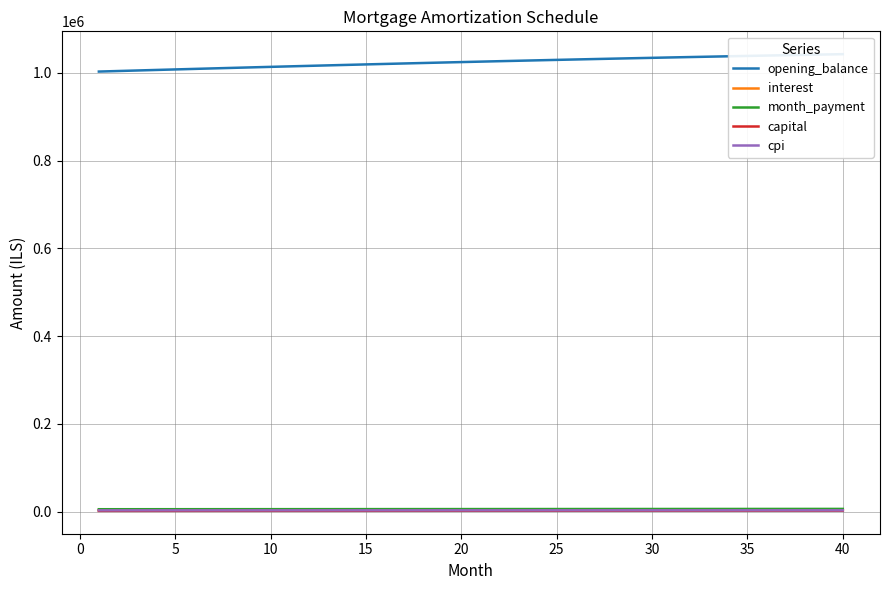

Reading left to right, what are all the values shown in this chart?

opening_balance: 1003166.7	1004396.8	1005617.4	1006828.3	1008029.3	1009220.4	1010401.4	1011572.1	1012732.5	1013882.4	1015021.8	1016150.3	1017268.0	1018374.7	1019470.2	1020554.5	1021627.3	1022688.6	1023738.1	1024775.9	1025801.6	1026815.2	1027816.5	1028805.5	1029781.8	1030745.4	1031696.2	1032633.9	1033558.5	1034469.8	1035367.6	1036251.7	1037122.1	1037978.5	1038820.8	1039648.8	1040462.4	1041261.4	1042045.6	1042814.9
interest: 3761.9	3766.5	3771.1	3775.6	3780.1	3784.6	3789.0	3793.4	3797.8	3802.1	3806.3	3810.6	3814.8	3818.9	3823.0	3827.1	3831.1	3835.1	3839.0	3842.9	3846.8	3850.6	3854.3	3858.0	3861.7	3865.3	3868.9	3872.4	3875.8	3879.3	3882.6	3885.9	3889.2	3892.4	3895.6	3898.7	3901.7	3904.7	3907.7	3910.6
month_payment: 5702.2	5720.3	5738.4	5756.6	5774.8	5793.1	5811.4	5829.9	5848.3	5866.8	5885.4	5904.1	5922.8	5941.5	5960.3	5979.2	5998.1	6017.1	6036.2	6055.3	6074.5	6093.7	6113.0	6132.4	6151.8	6171.2	6190.8	6210.4	6230.1	6249.8	6269.6	6289.4	6309.4	6329.3	6349.4	6369.5	6389.7	6409.9	6430.2	6450.6
capital: 1940.4	1953.8	1967.3	1981.0	1994.7	2008.5	2022.5	2036.5	2050.6	2064.8	2079.1	2093.5	2108.0	2122.6	2137.3	2152.1	2167.0	2182.0	2197.2	2212.4	2227.7	2243.1	2258.7	2274.3	2290.1	2306.0	2321.9	2338.0	2354.2	2370.5	2387.0	2403.5	2420.2	2436.9	2453.8	2470.8	2487.9	2505.2	2522.5	2540.0
cpi: 3170.6	3174.4	3178.2	3182.0	3185.8	3189.5	3193.2	3196.9	3200.5	3204.1	3207.7	3211.2	3214.7	3218.1	3221.6	3224.9	3228.3	3231.6	3234.9	3238.1	3241.3	3244.5	3247.6	3250.7	3253.7	3256.7	3259.7	3262.6	3265.5	3268.3	3271.1	3273.8	3276.6	3279.2	3281.8	3284.4	3286.9	3289.4	3291.8	3294.2